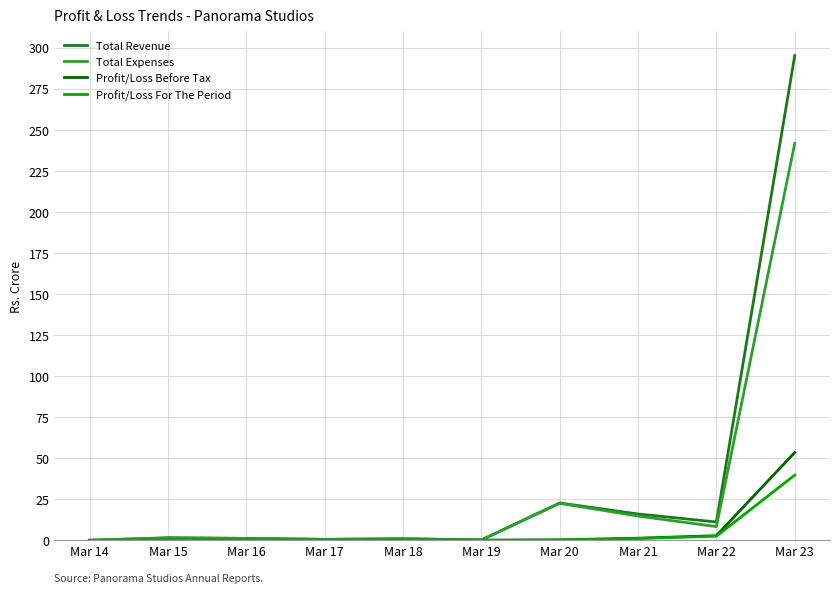

Which series has the largest total across all categories?

Total Revenue